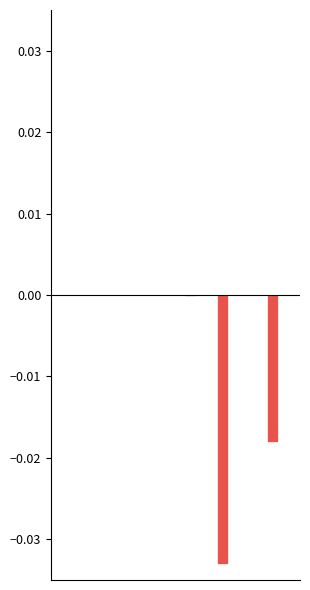

True or false: Wires has a value of 0.0 at Si.

True